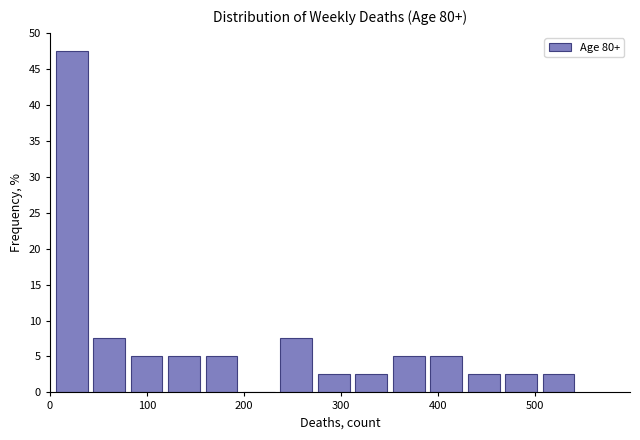

Read against the x-axis, roughly where is the centre of the tallest bar?

20